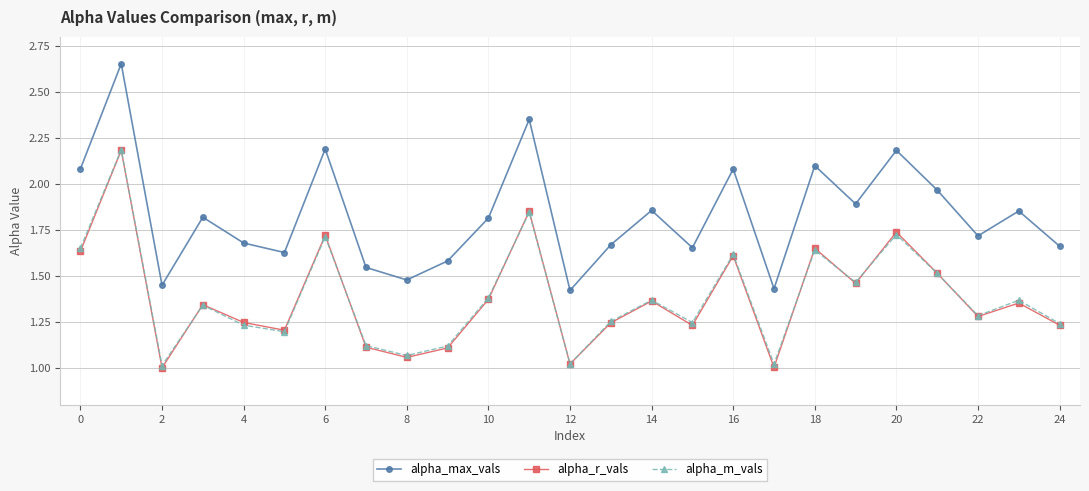

What are all the series names shown in the legend?

alpha_max_vals, alpha_r_vals, alpha_m_vals